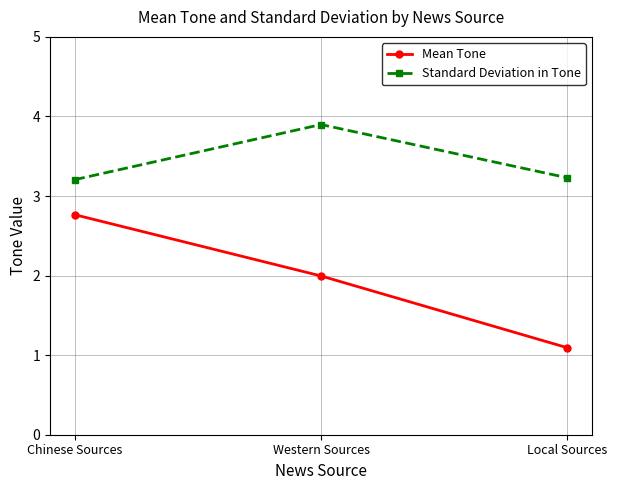

The Mean Tone series shows 1.1 at Local Sources. True or false?

True